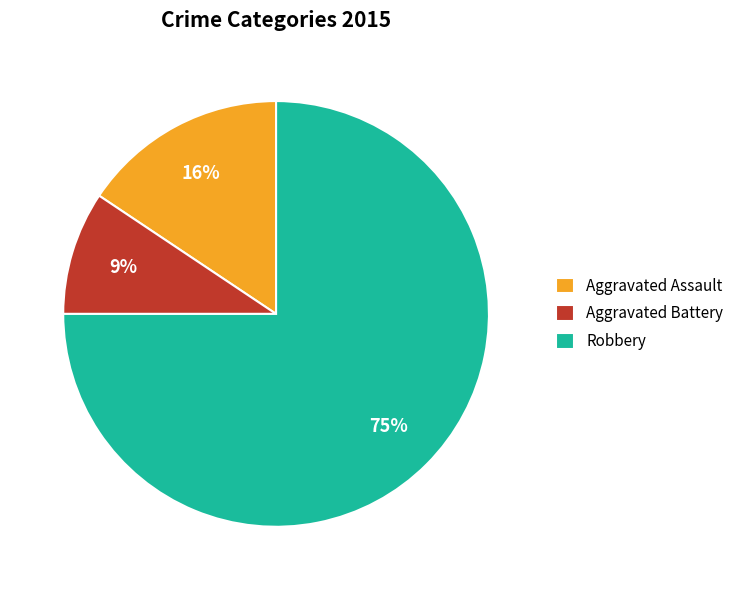

Rank the categories by value from lowest to highest.

Aggravated Battery, Aggravated Assault, Robbery